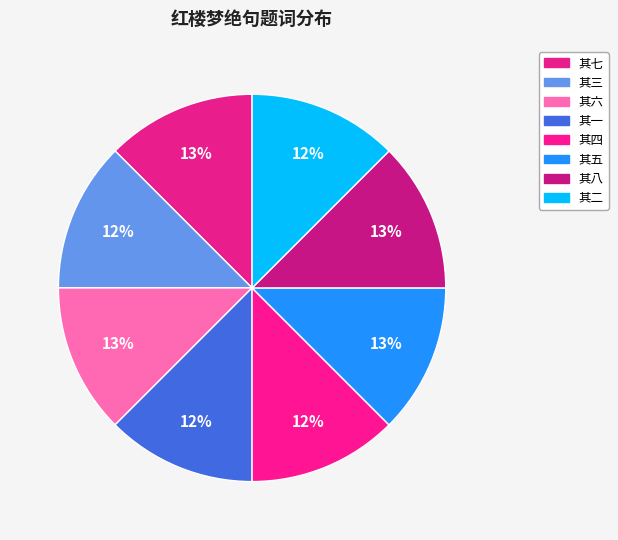

Is there any slice that represents more than half of the pie?

No